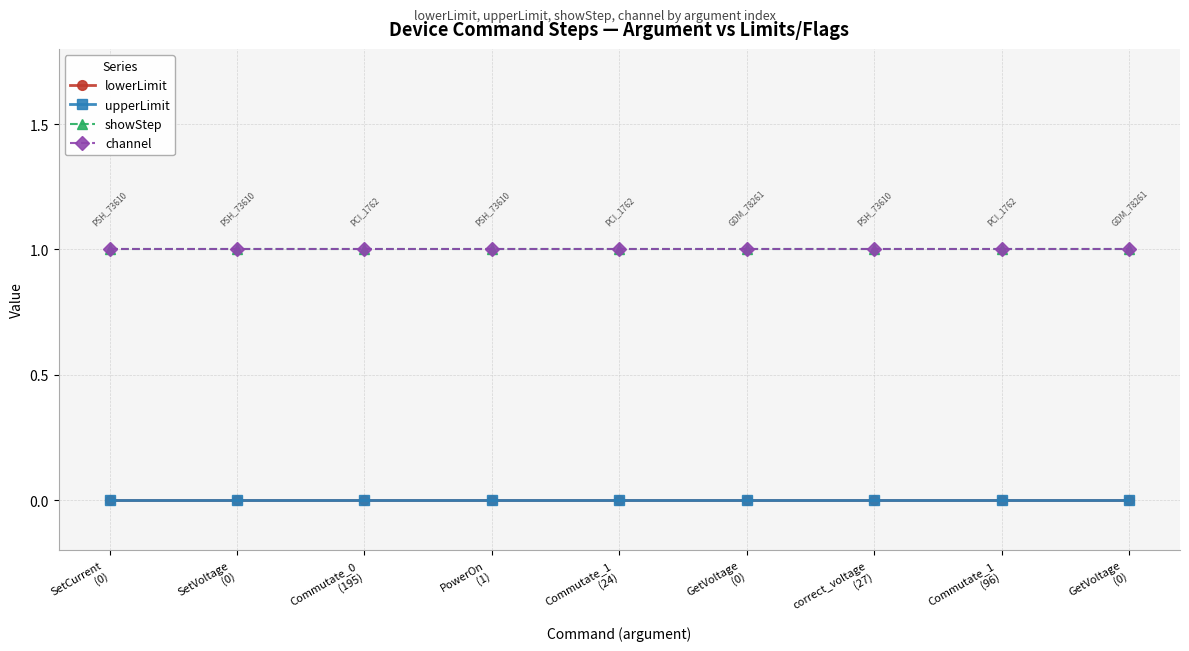

Reading right to left, list all the values displayed in this chart.

lowerLimit: 0	0	0	0	0	0	0	0	0
upperLimit: 0	0	0	0	0	0	0	0	0
showStep: 1	1	1	1	1	1	1	1	1
channel: 1	1	1	1	1	1	1	1	1